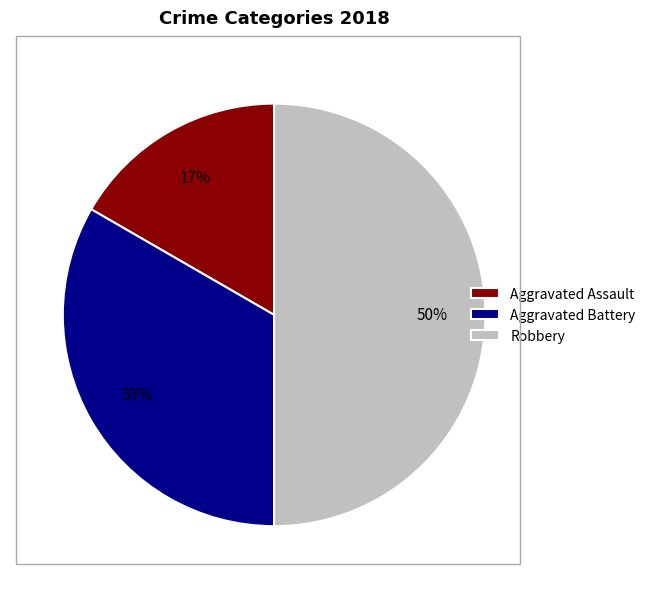

How many segments does this pie chart have?

3